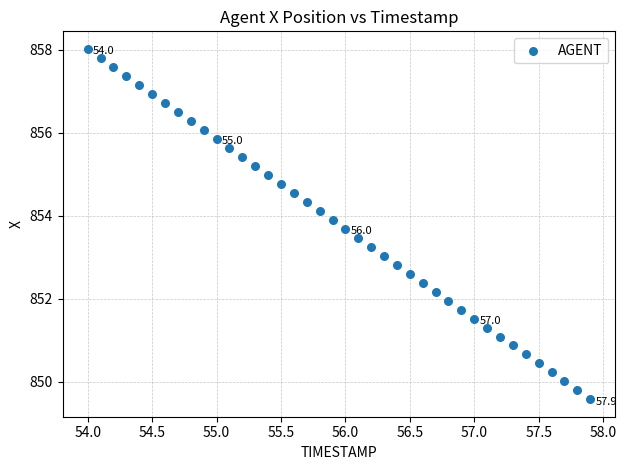

What is the range of X values (max minus min)?

3.9